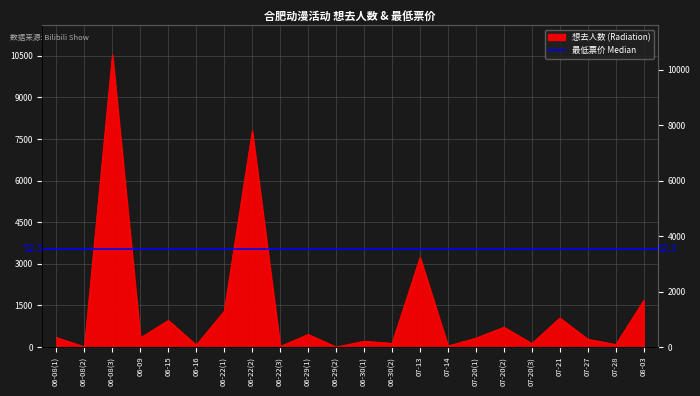

Does the chart have visible grid lines?

Yes